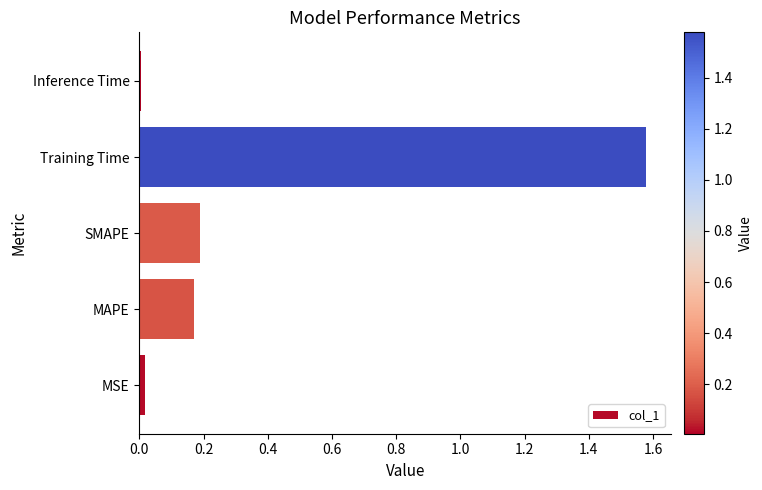

What is the sum of all values?

2.0